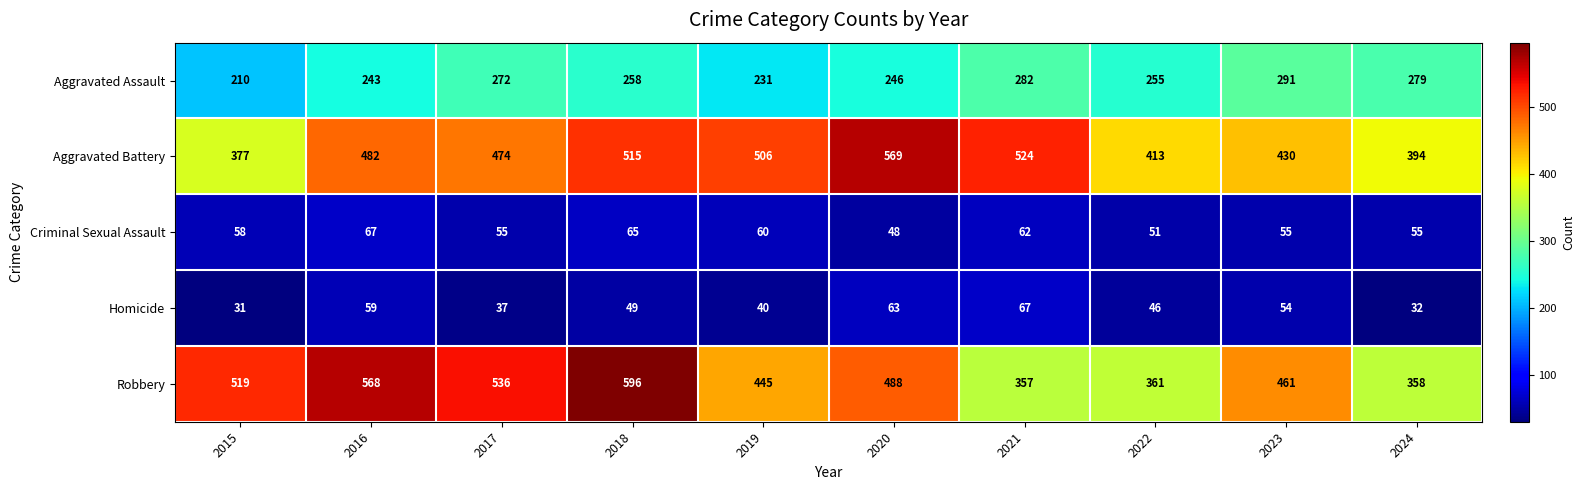

At 2015, list the series in order from smallest to largest.

Homicide, Criminal Sexual Assault, Aggravated Assault, Aggravated Battery, Robbery